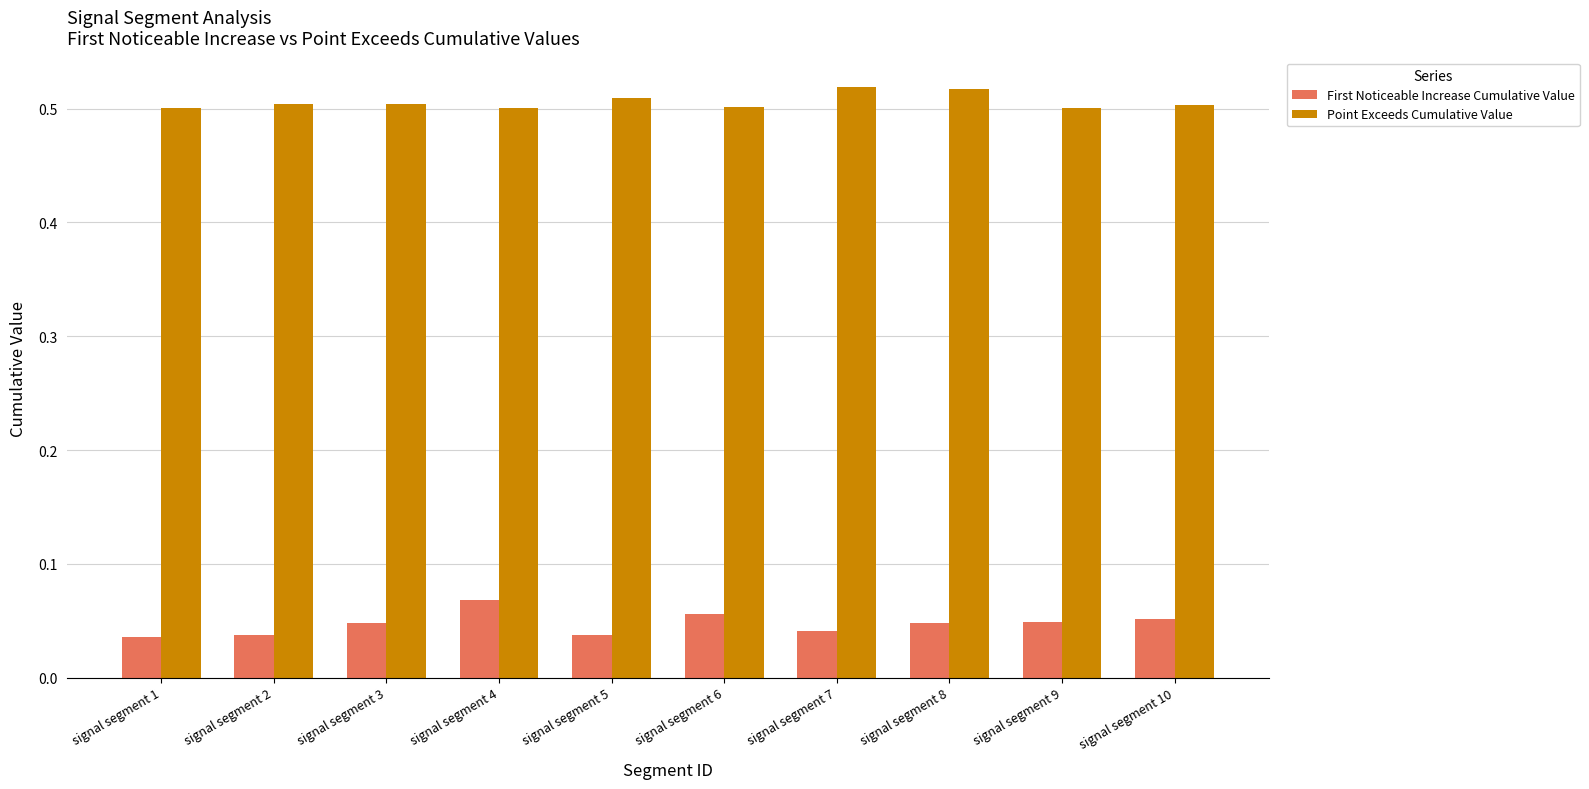

Is it true that First Noticeable Increase Cumulative Value equals 0.0 at signal segment 6?

False